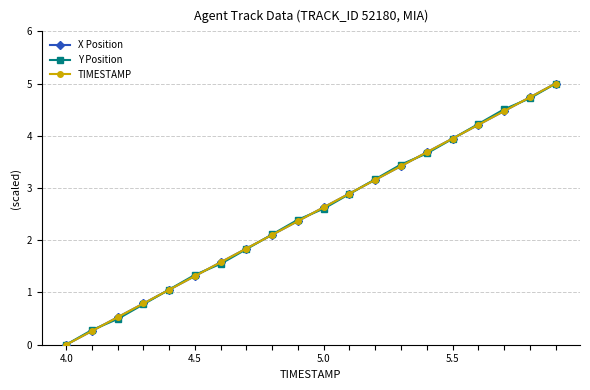

At how many categories does at least one series exceed 3?

8